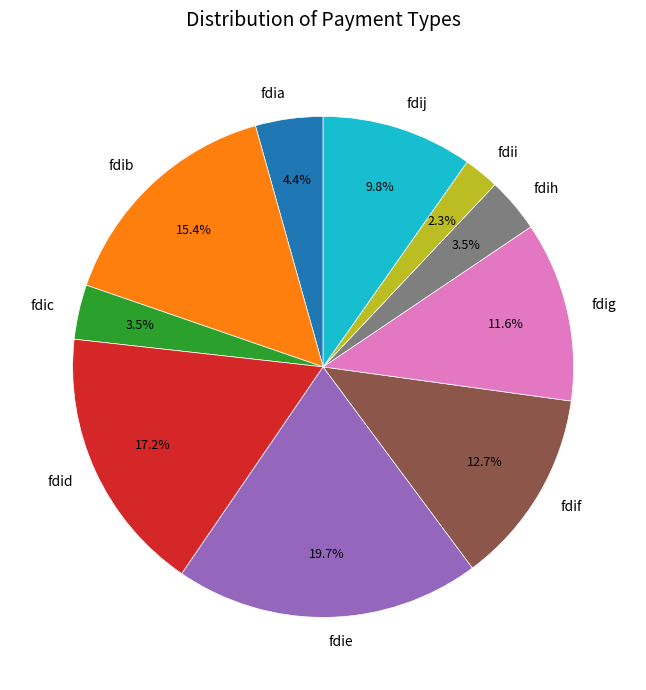

To the nearest percent, what is the average slice percentage?

10%